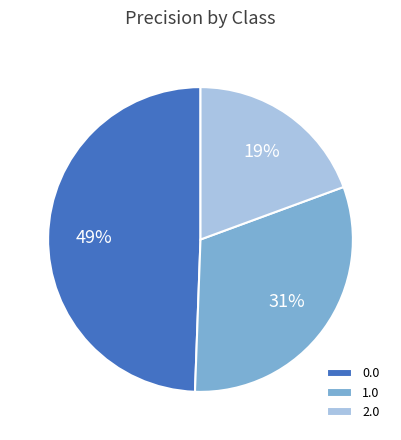

How many slices are in this pie chart?

3